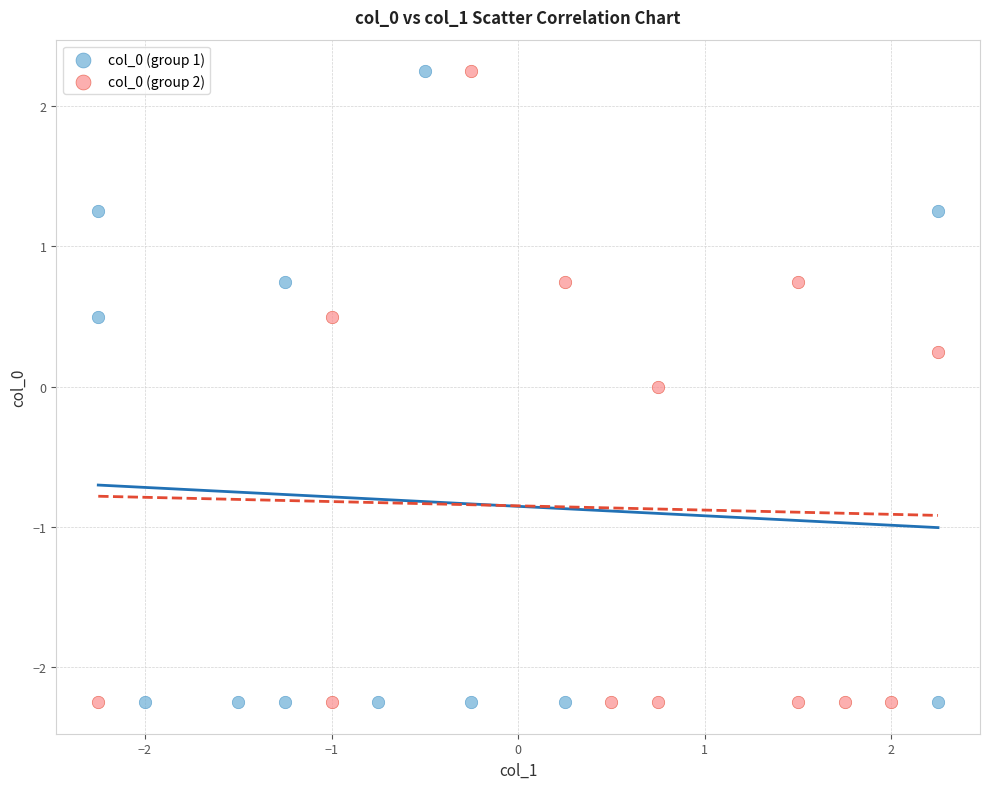

What are all the series names shown in the legend?

col_0 (group 1), col_0 (group 2)